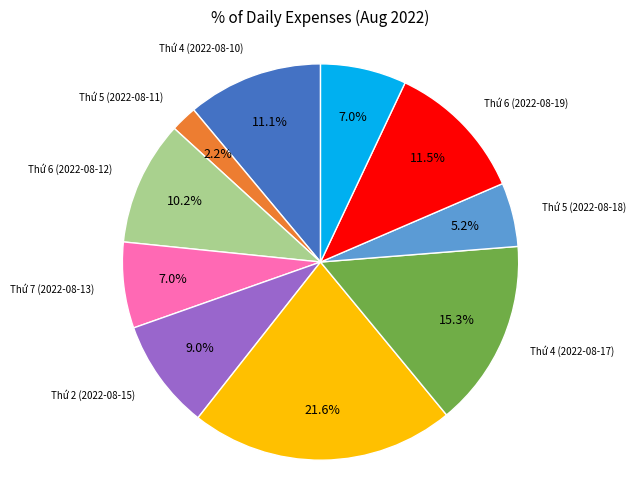

What percentage is the Thứ 5 (2022-08-18) slice, to the nearest percent?

5%